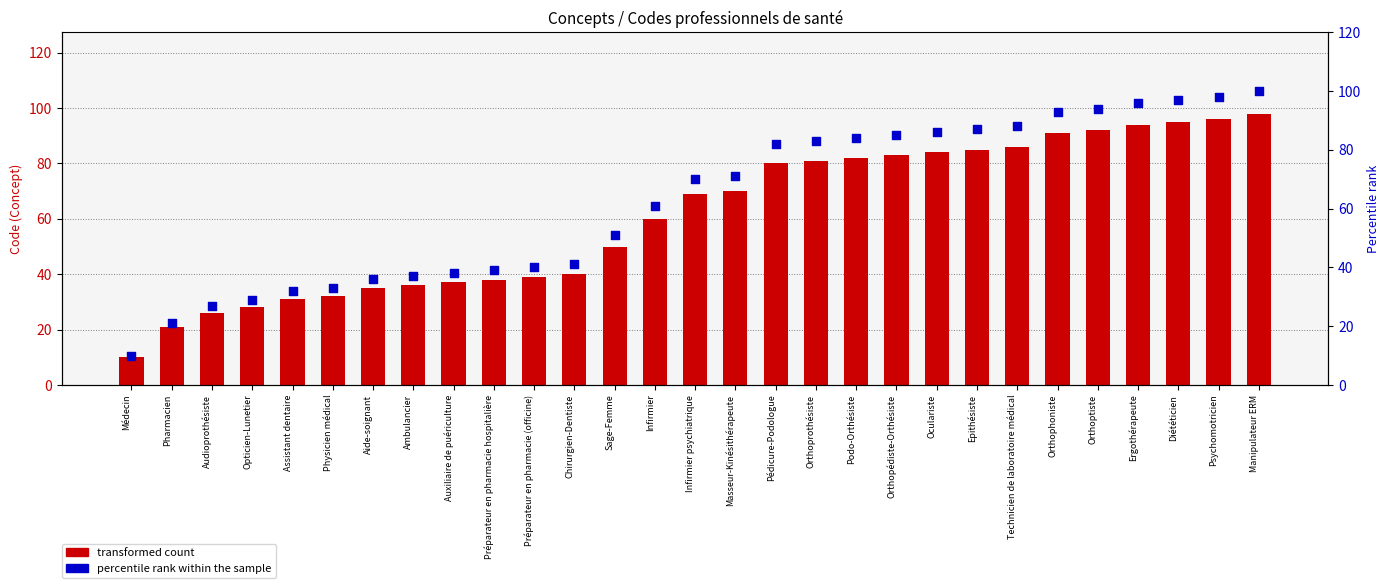

Which series reaches the maximum Y coordinate?

percentile rank within the sample